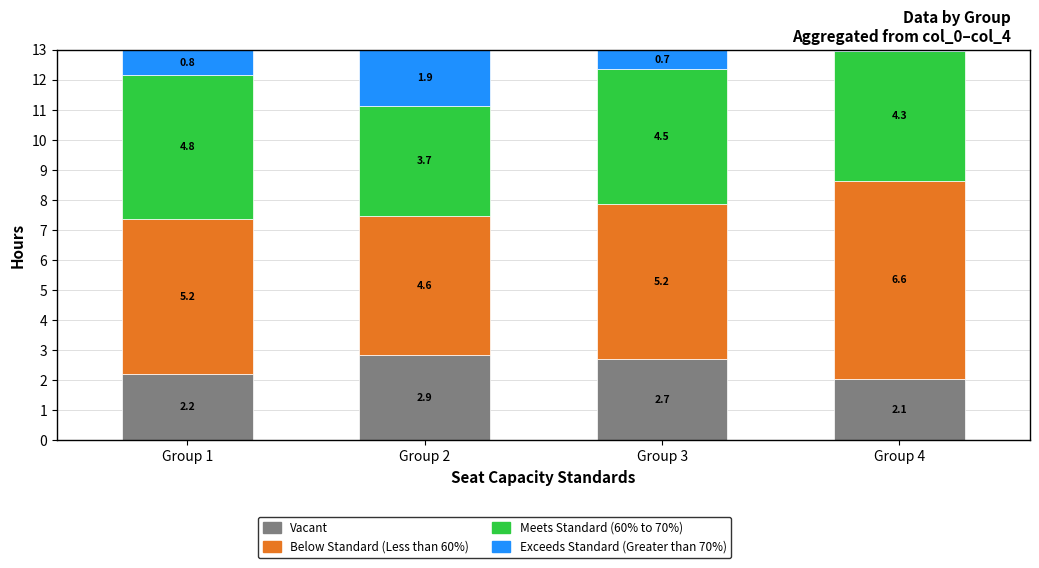

What is the total value across all series at Group 1?

13.0